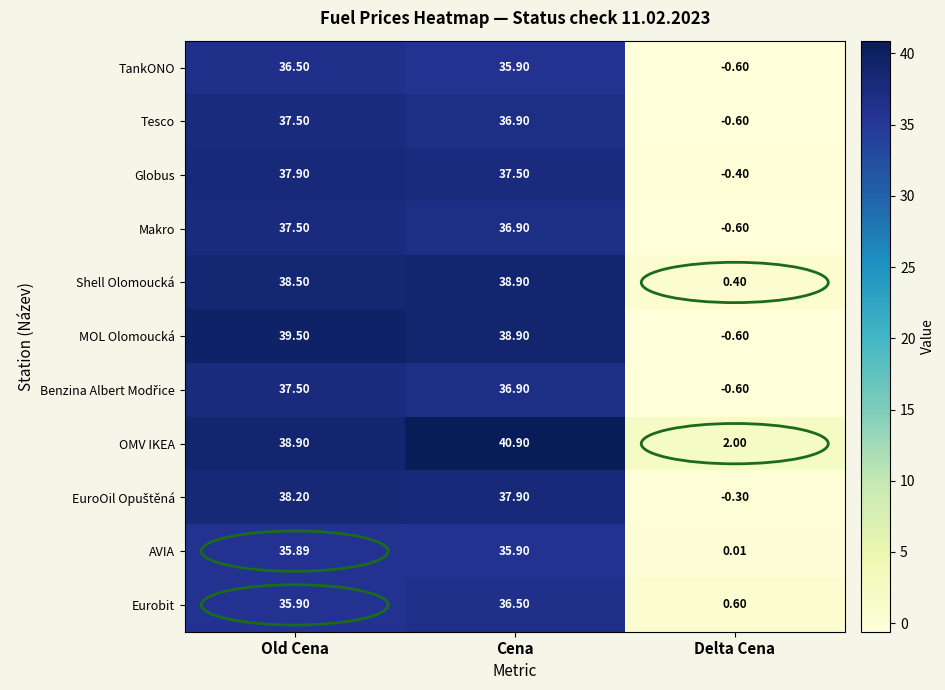

List the labels in order of Globus value, smallest first.

Delta Cena, Cena, Old Cena